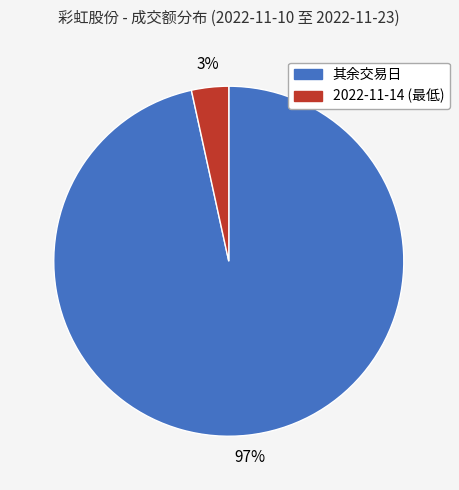

Does any single category account for the majority?

Yes